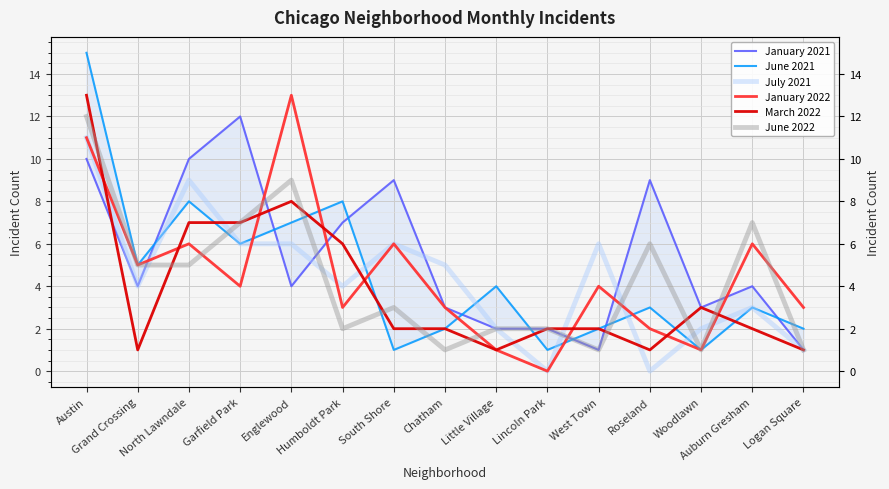

How many interior local peaks does the June 2021 series have?

5